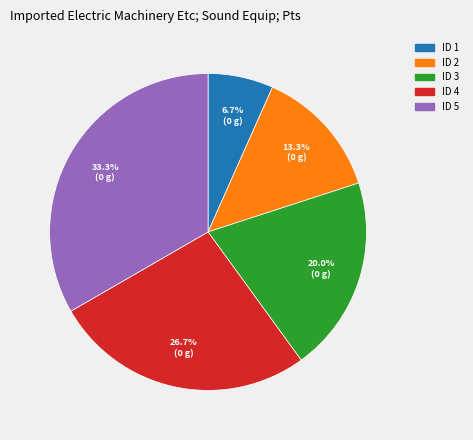

Is there a majority slice in this chart?

No